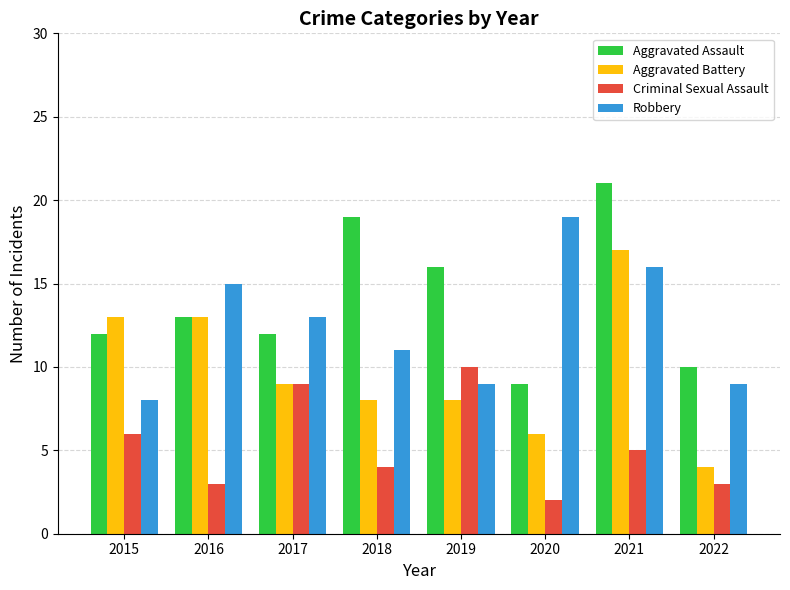

What are all the series names shown in the legend?

Aggravated Assault, Aggravated Battery, Criminal Sexual Assault, Robbery